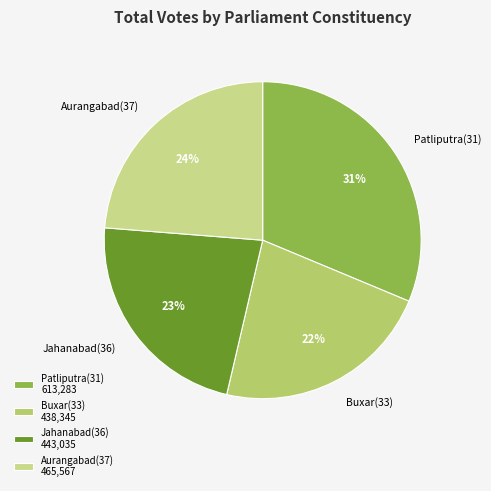

What is the largest slice in the pie chart?

Patliputra(31)